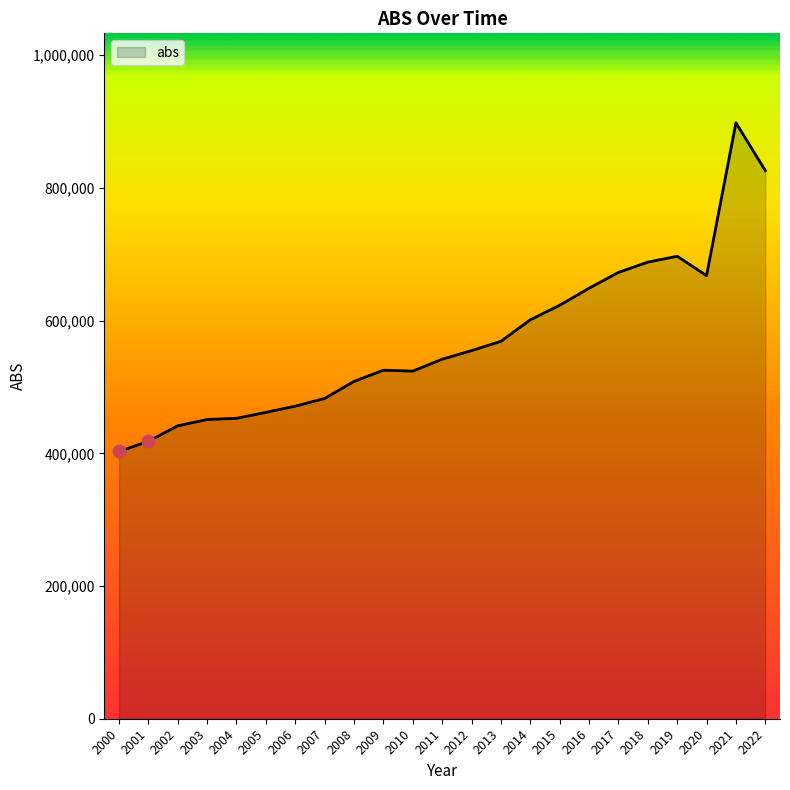

What is the change in value from 2008 to 2015?

+114752